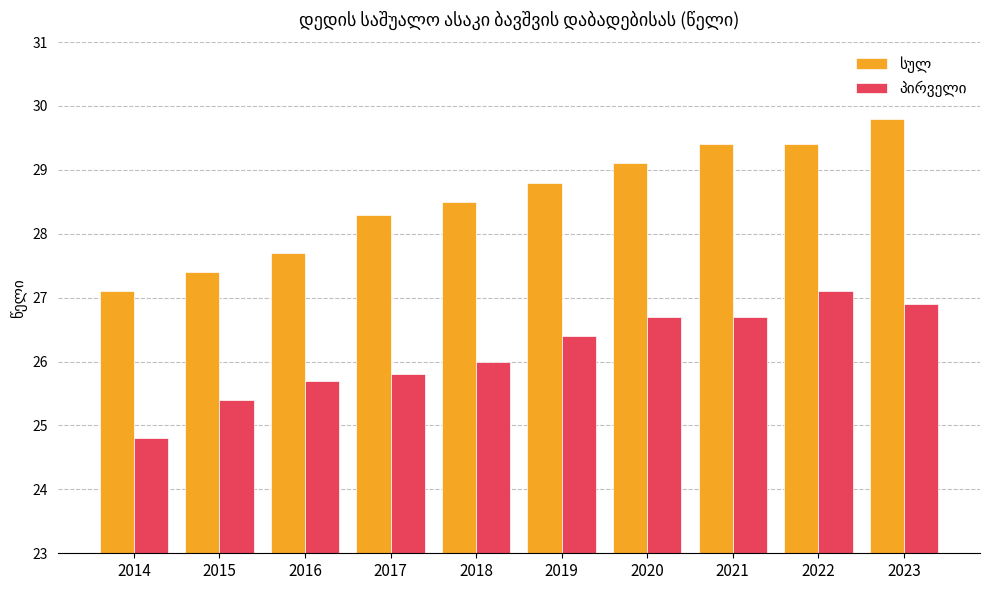

What is the smallest value displayed?

24.8